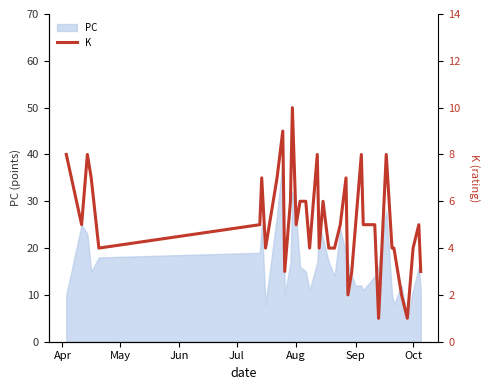

What is the highest value of the PC series?

39